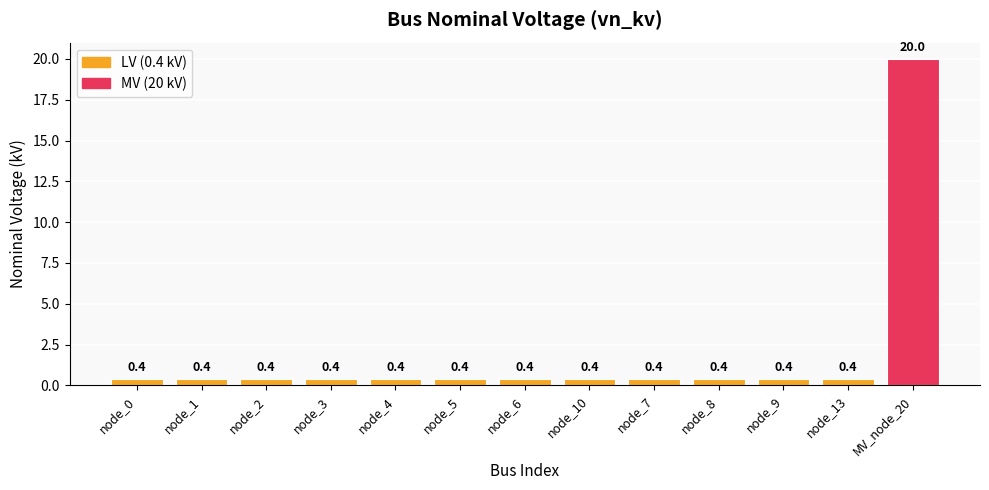

What is the difference between the maximum and minimum values?

19.6